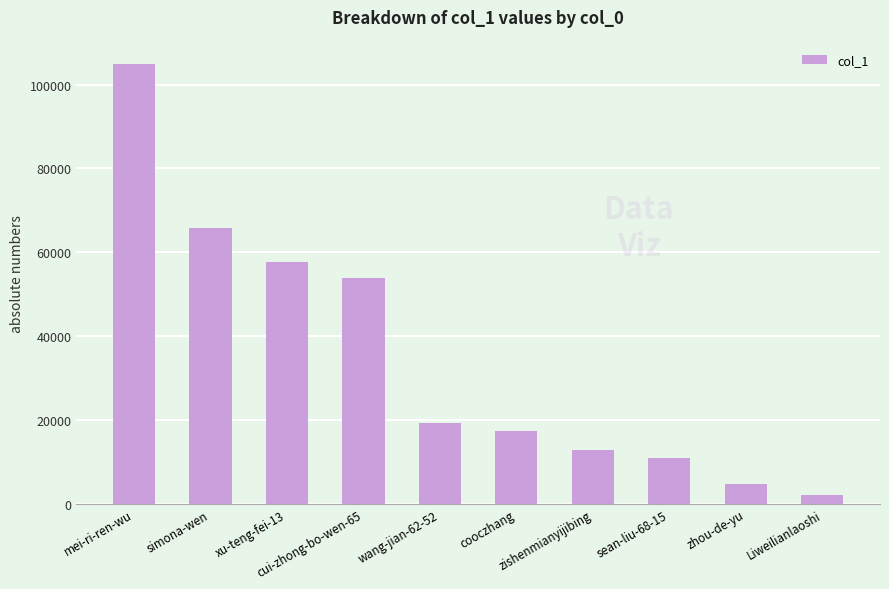

What is the sum of the values at cui-zhong-bo-wen-65 and Liweilianlaoshi?

55990